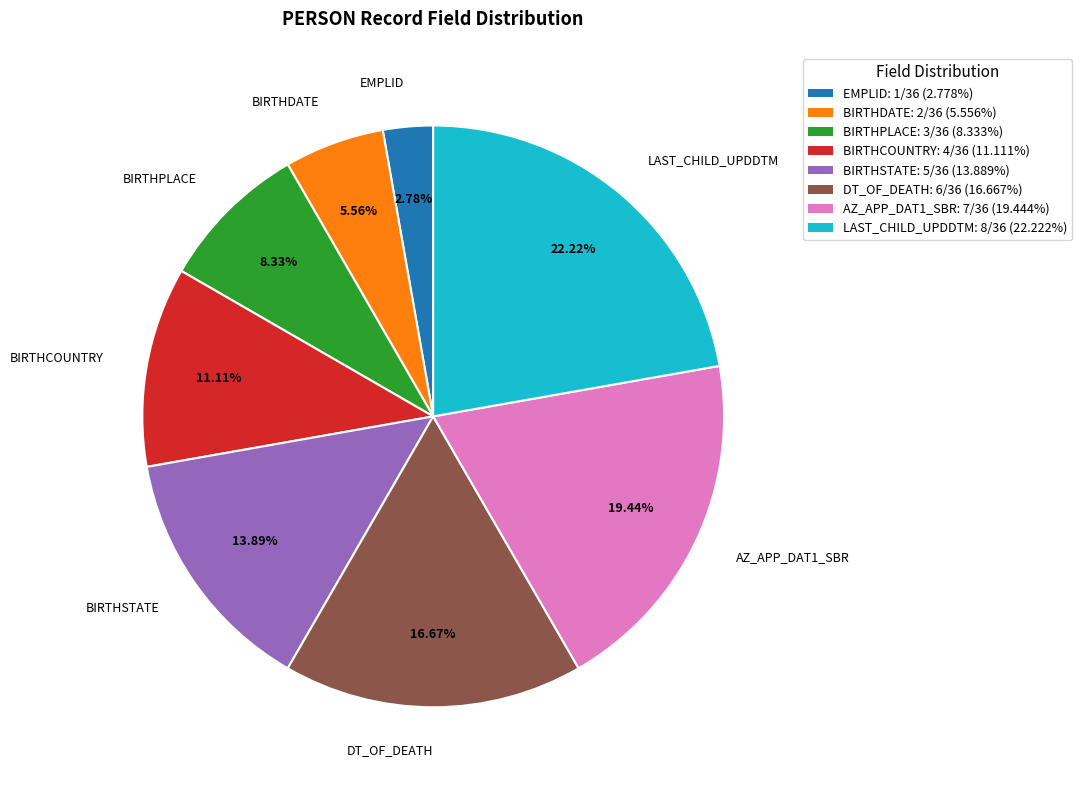

What is the ratio of the value at BIRTHDATE to the value at BIRTHSTATE?

0.4